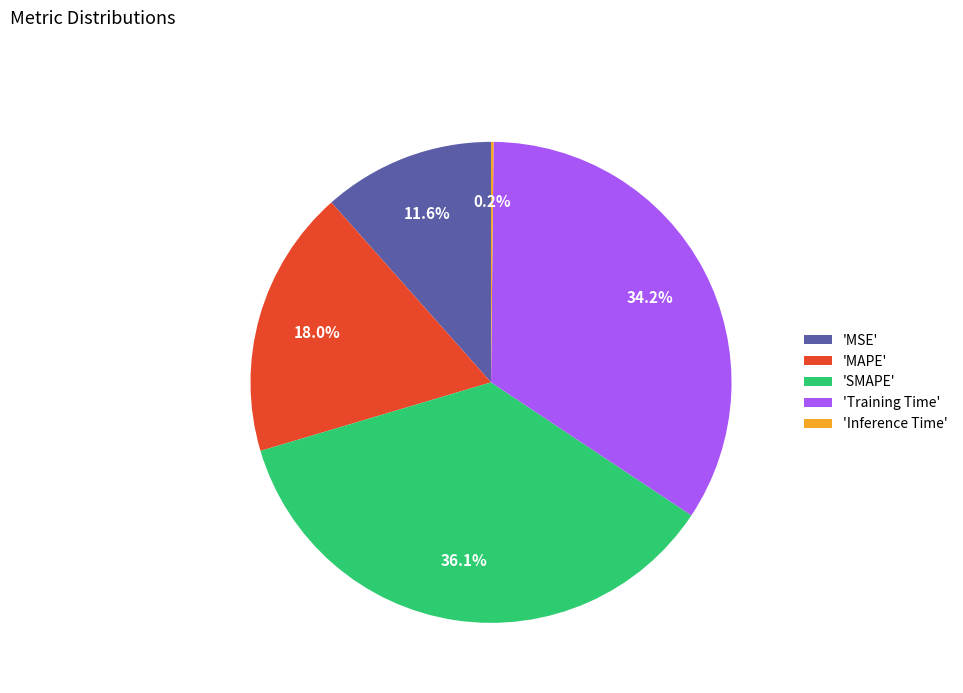

Combined, do 'SMAPE' and 'MSE' account for over 50%?

No